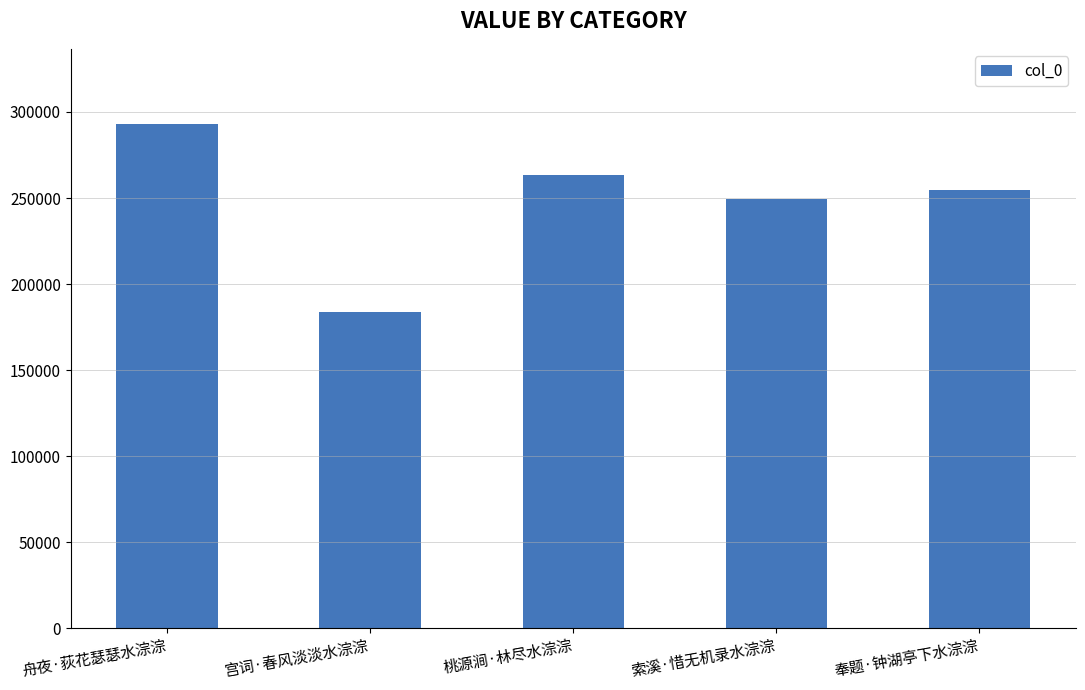

Are the bars horizontal?

No